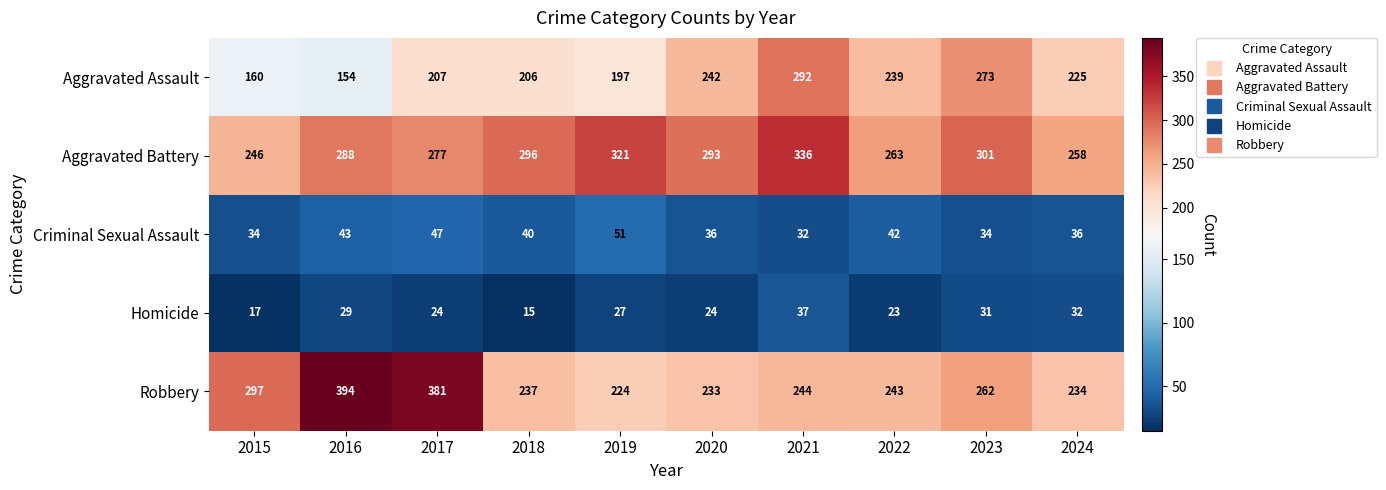

At which label is Criminal Sexual Assault closest to 41?

2018